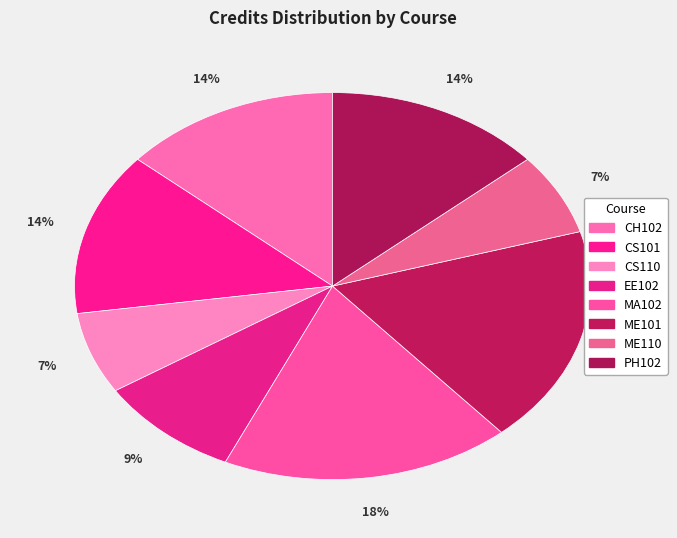

Which slice is the largest?

MA102